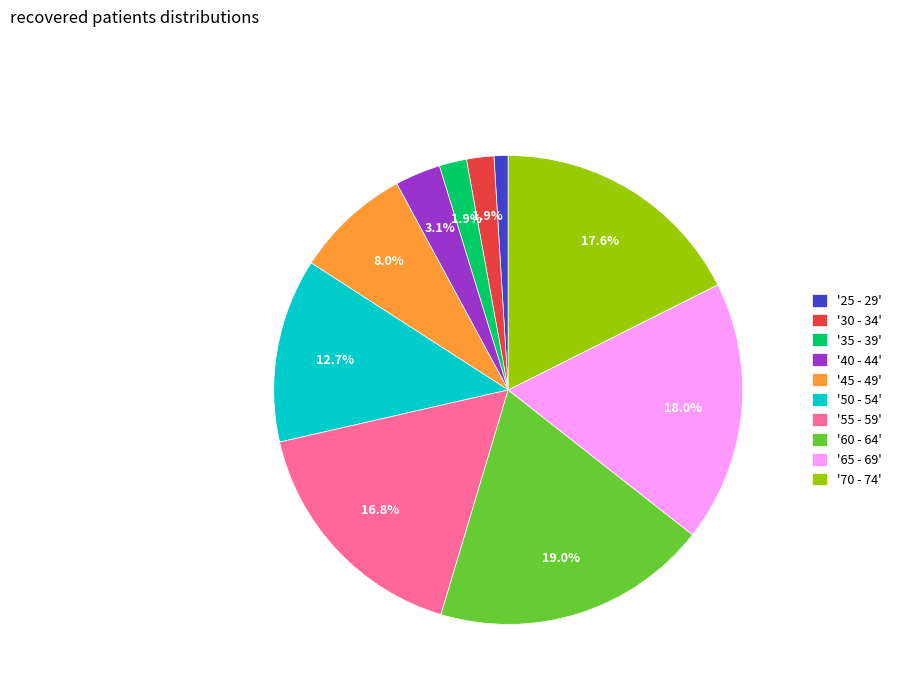

How much of the chart is everything except '30 - 34'?

98.1%